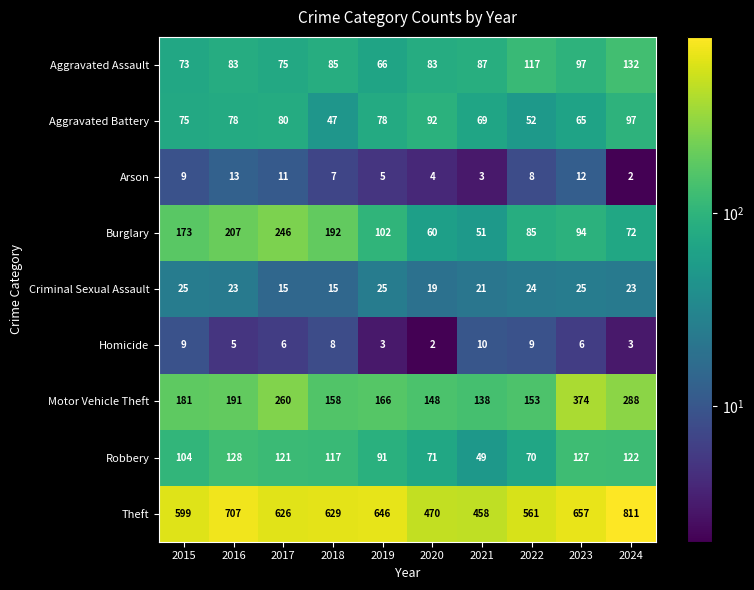

What is the greatest value displayed?

811